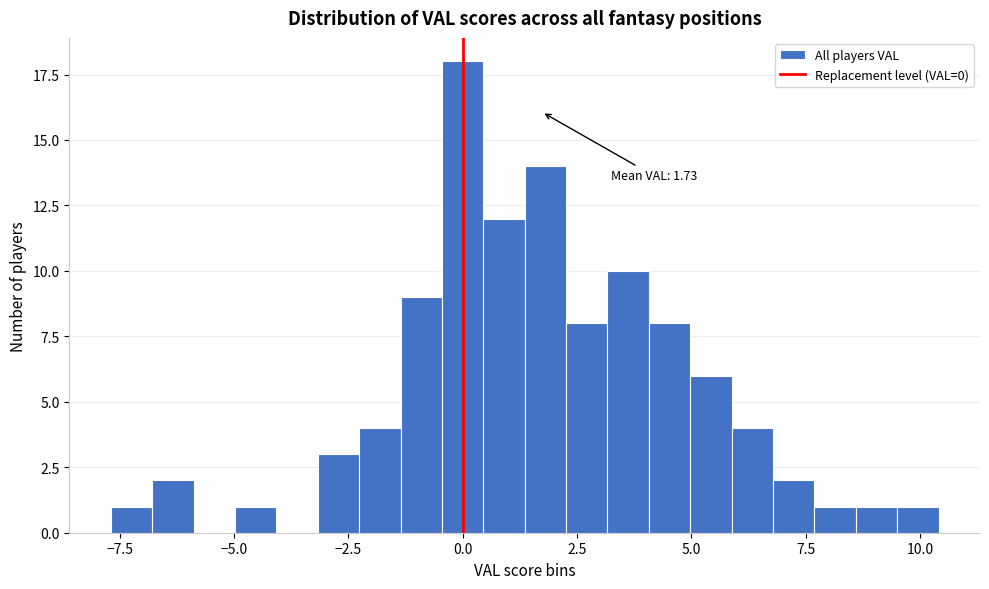

Read against the x-axis, roughly where is the centre of the tallest bar?

0.0